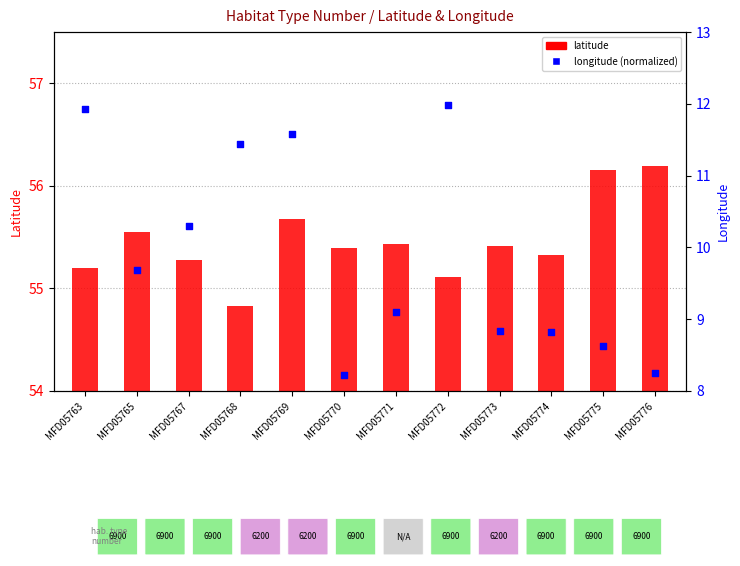

Which series has the widest spread of Y values?

longitude (normalized)